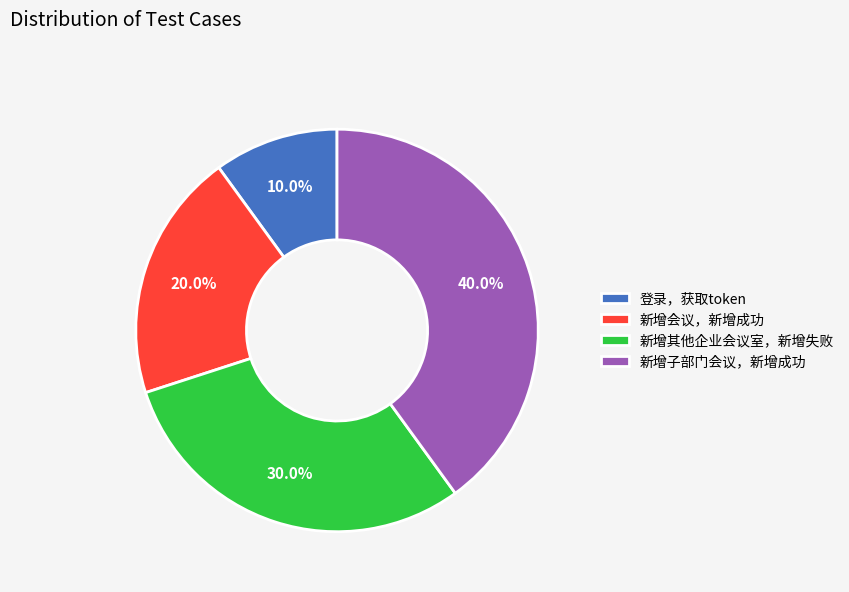

Between 新增子部门会议，新增成功 and 新增会议，新增成功, which is larger?

新增子部门会议，新增成功